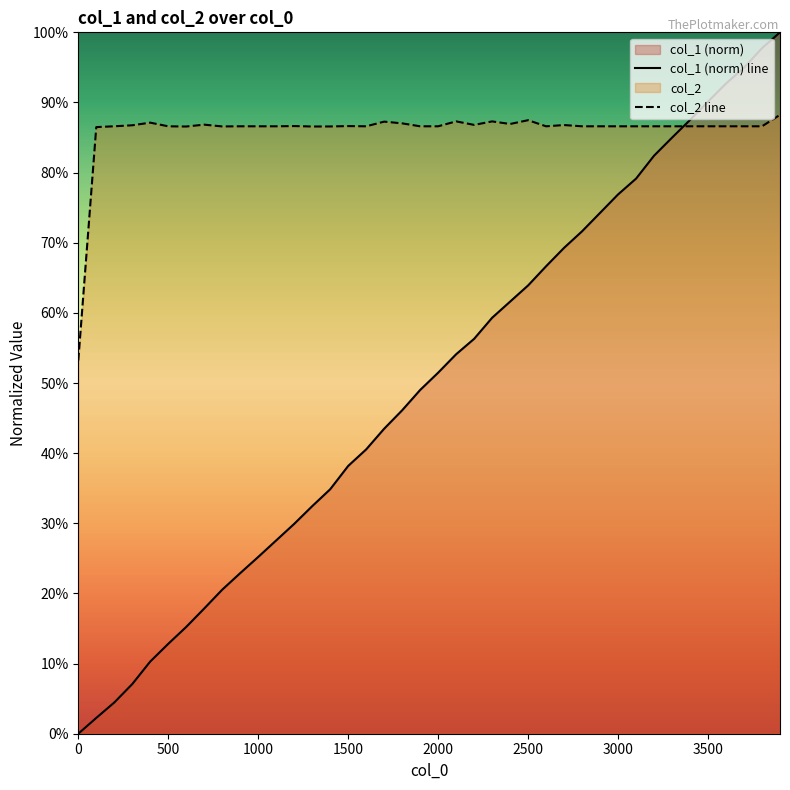

How many intersections are there between col_2 and col_1?

1